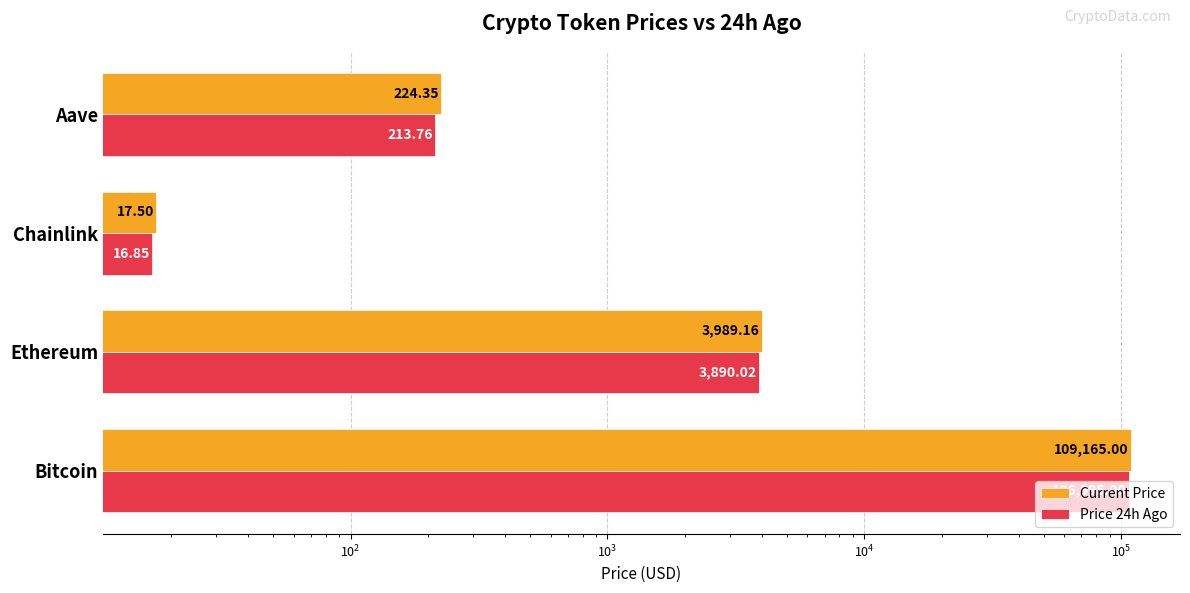

What is the greatest value displayed?

109165.0